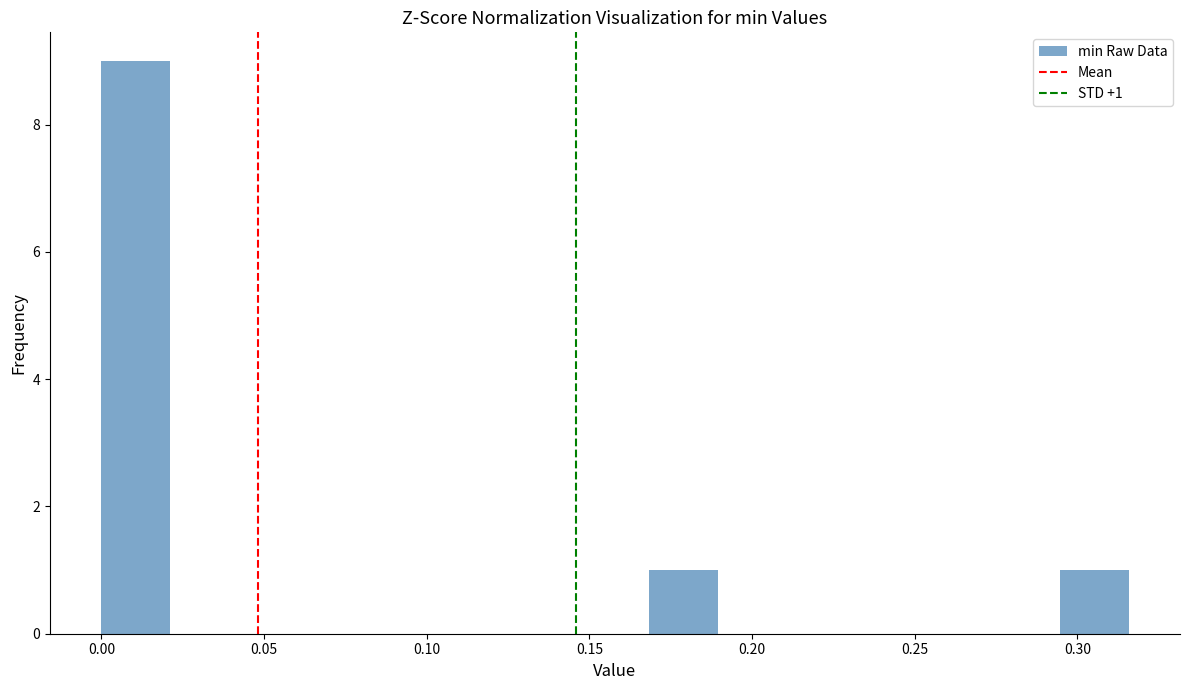

Which range on the x-axis has the tallest bar?

0.000 to 0.020